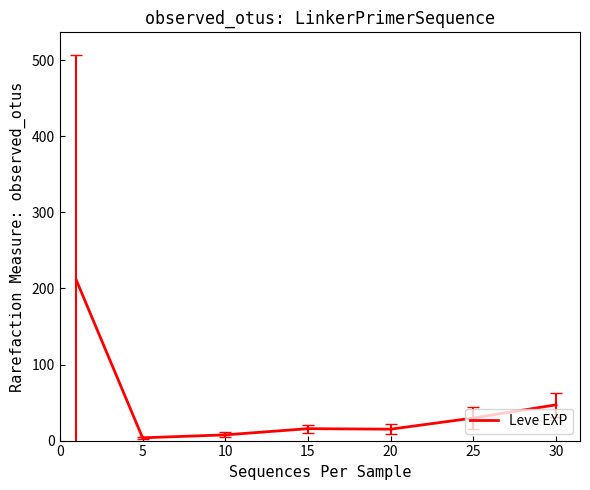

What is the difference between the maximum and minimum values?

207.0